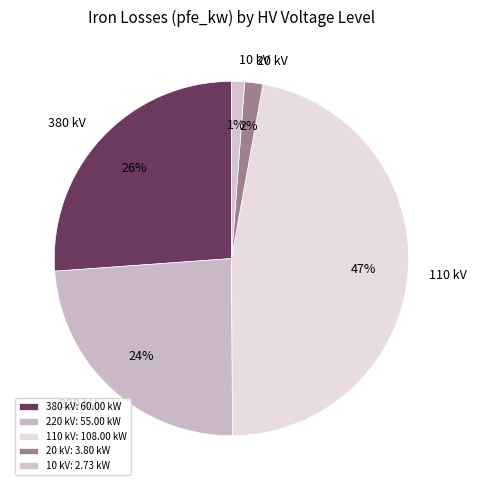

To the nearest percent, what is the difference between the largest and smallest slice percentages?

46%